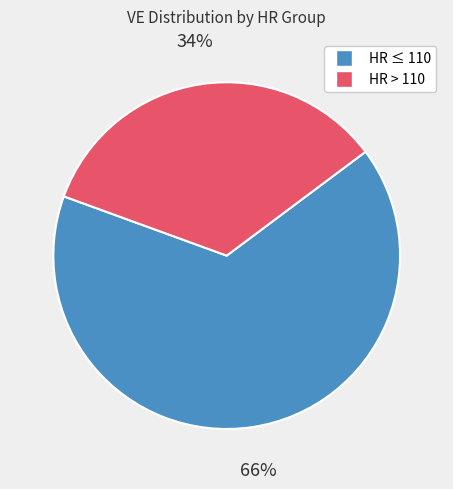

Count the number of slices in the pie.

2